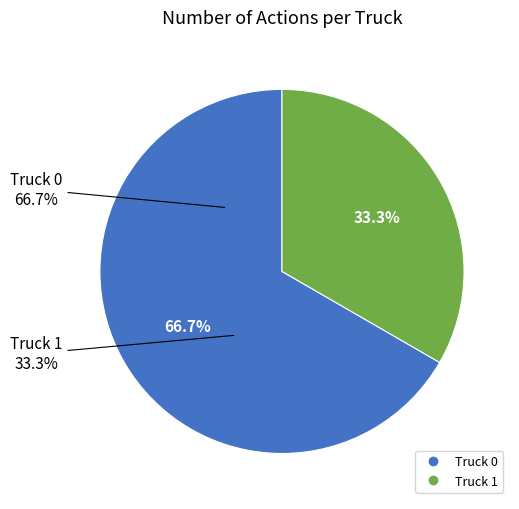

Which slice is the smallest?

Truck 1